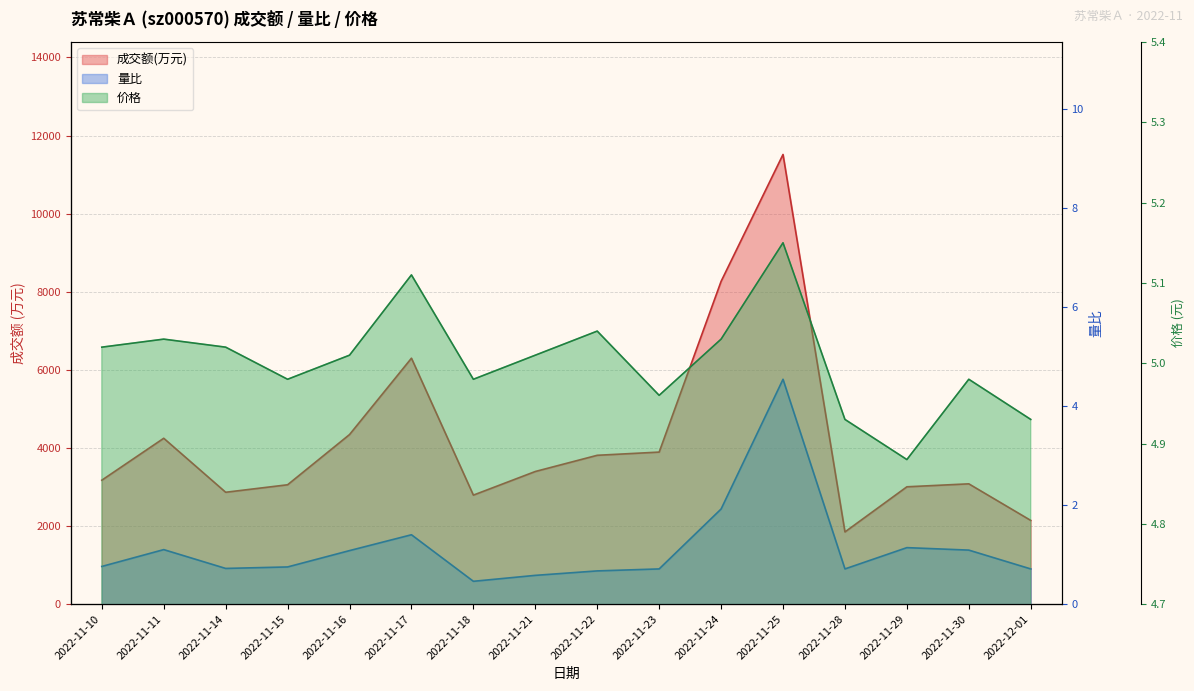

How many lines are shown in the chart?

3